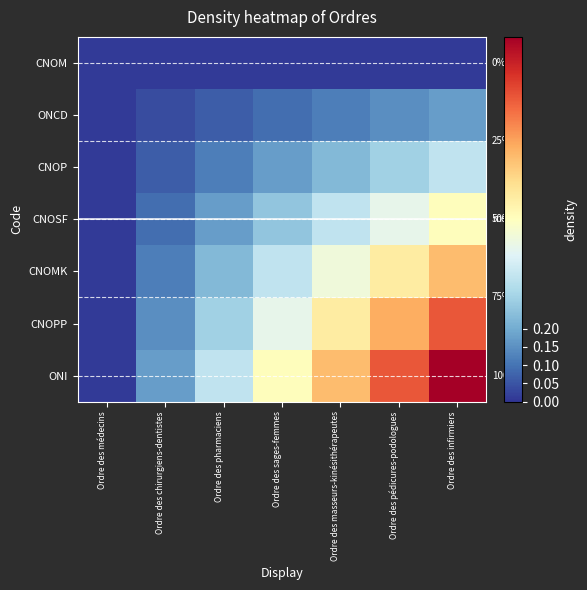

What is the total value across all series at Ordre des médecins?

0.1